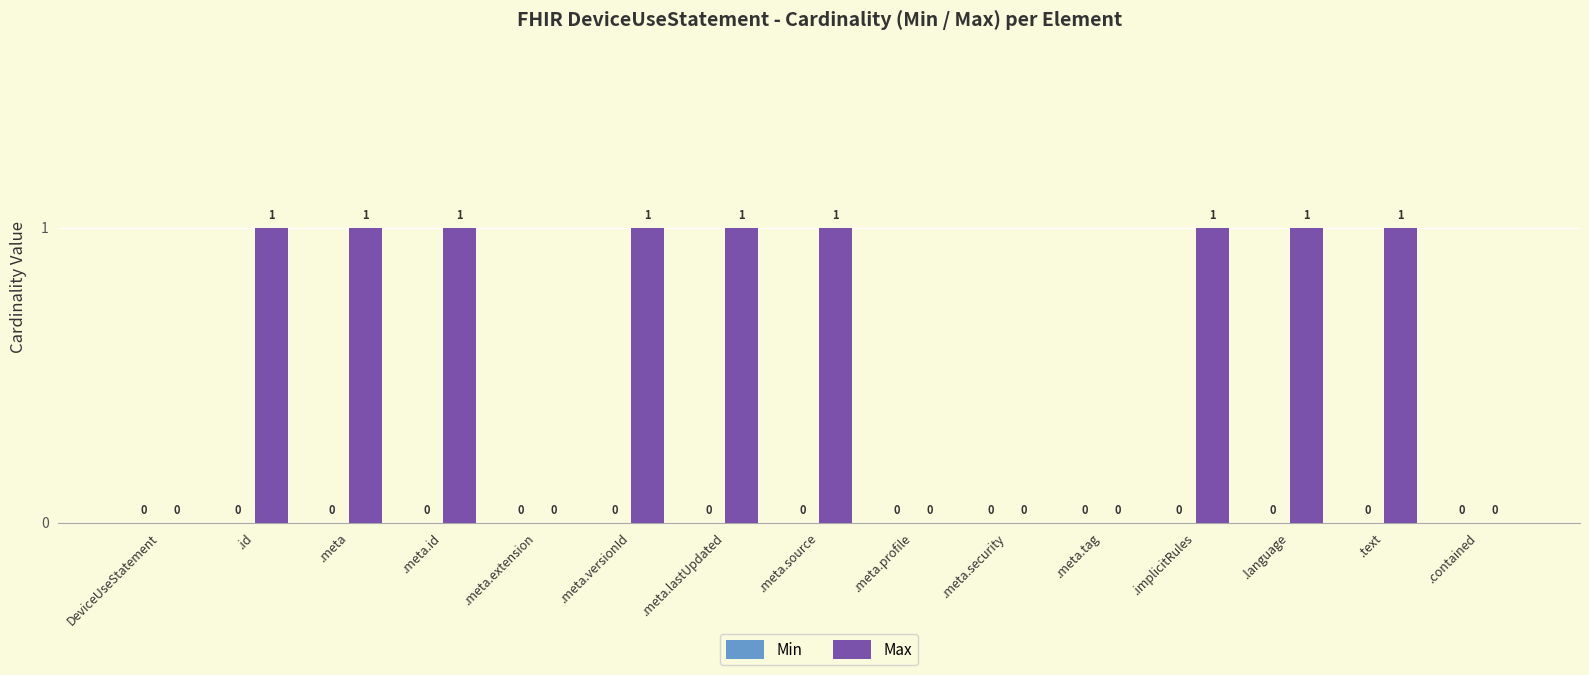

The value at .meta.extension is 0. True or false?

True